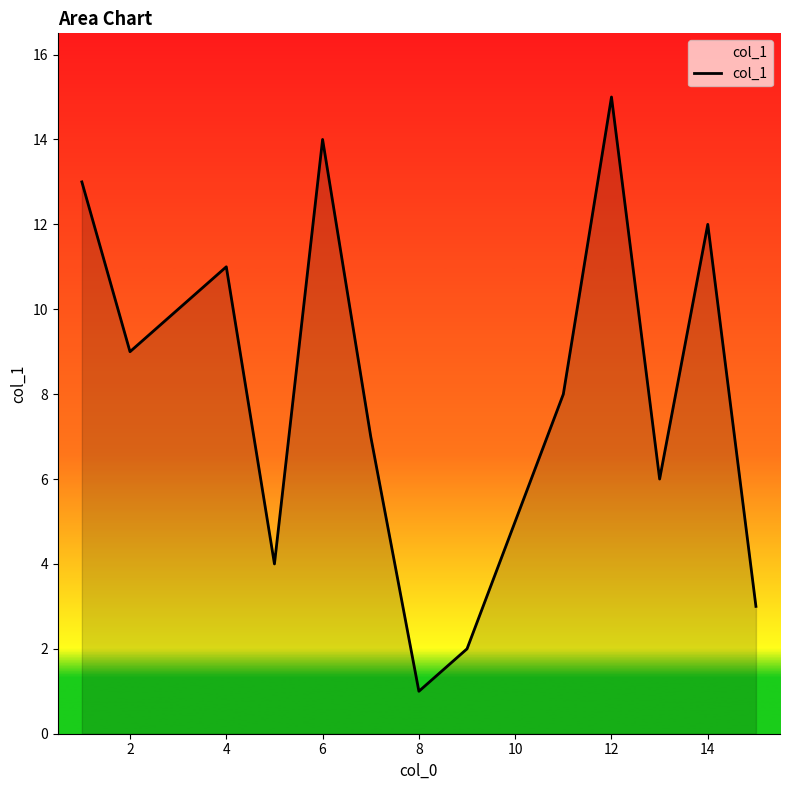

What is the difference between the maximum and minimum values?

14